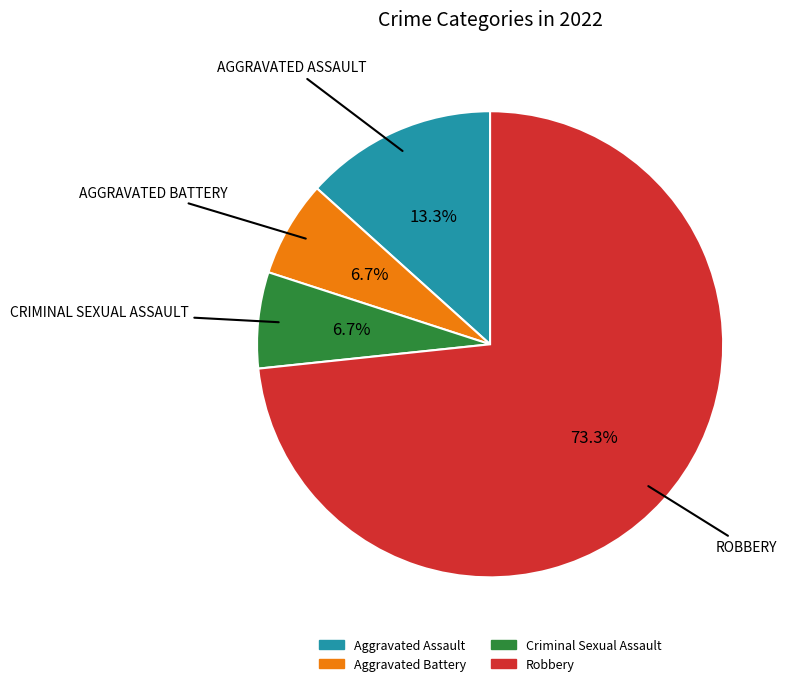

Do Aggravated Battery and Aggravated Assault together represent more than half of the pie?

No